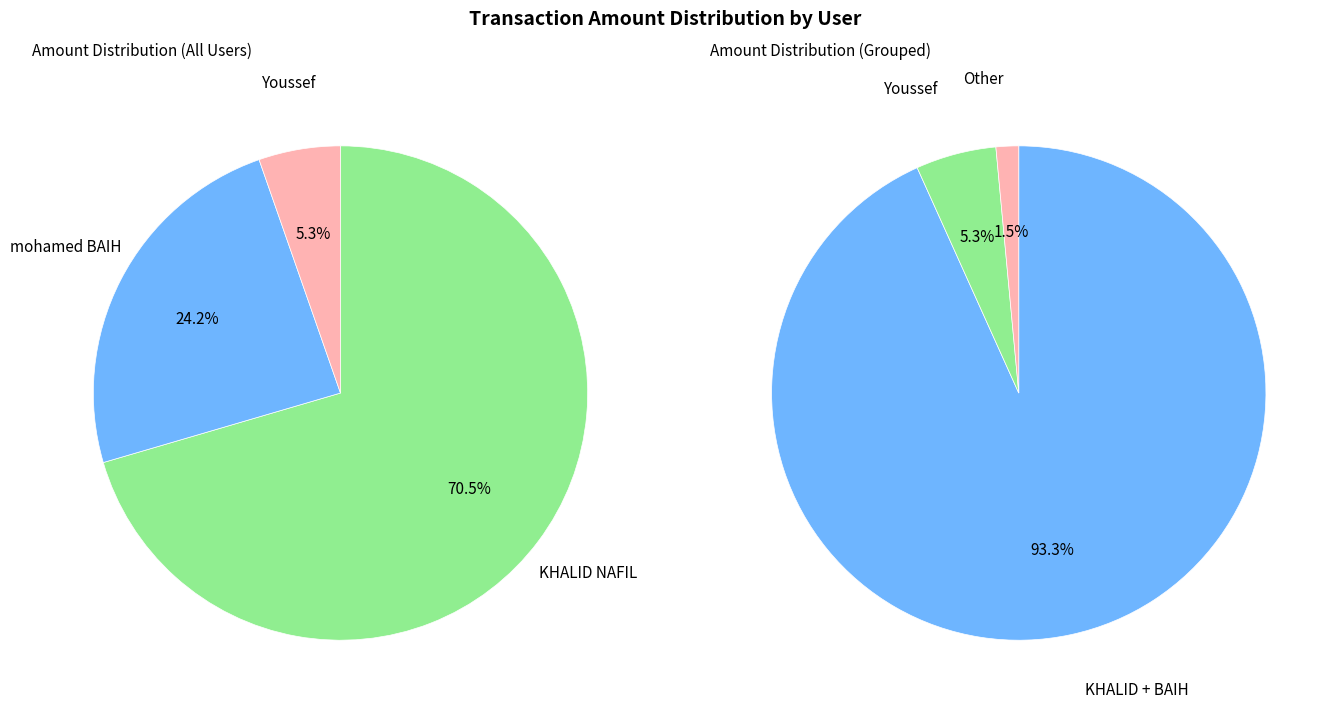

The KHALID NAFIL slice represents 70% of the pie. True or false?

True